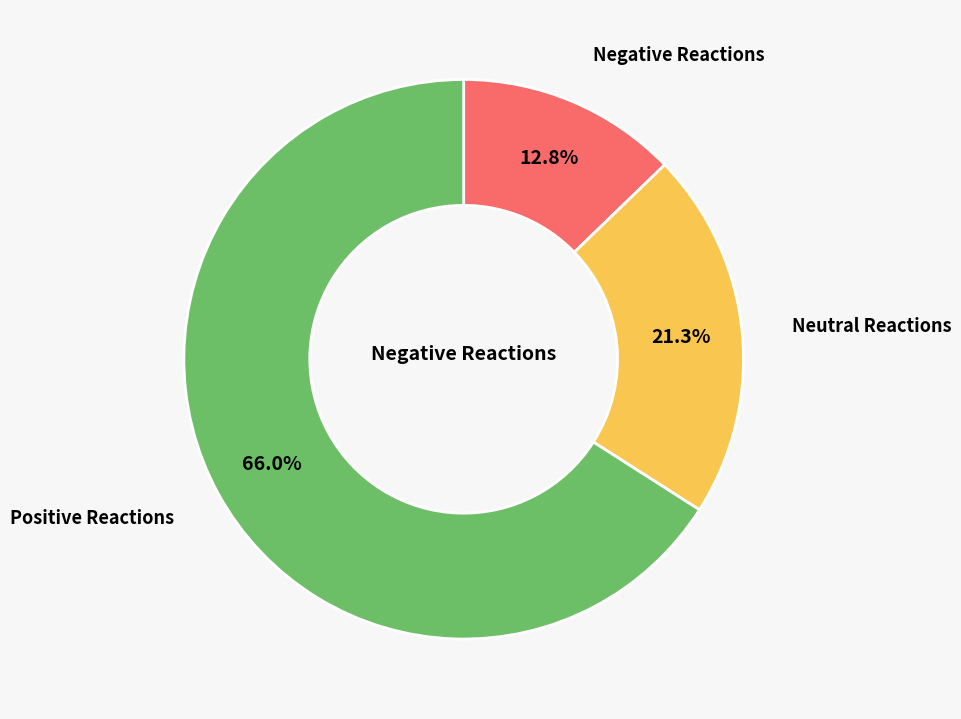

Is there a majority slice in this chart?

Yes